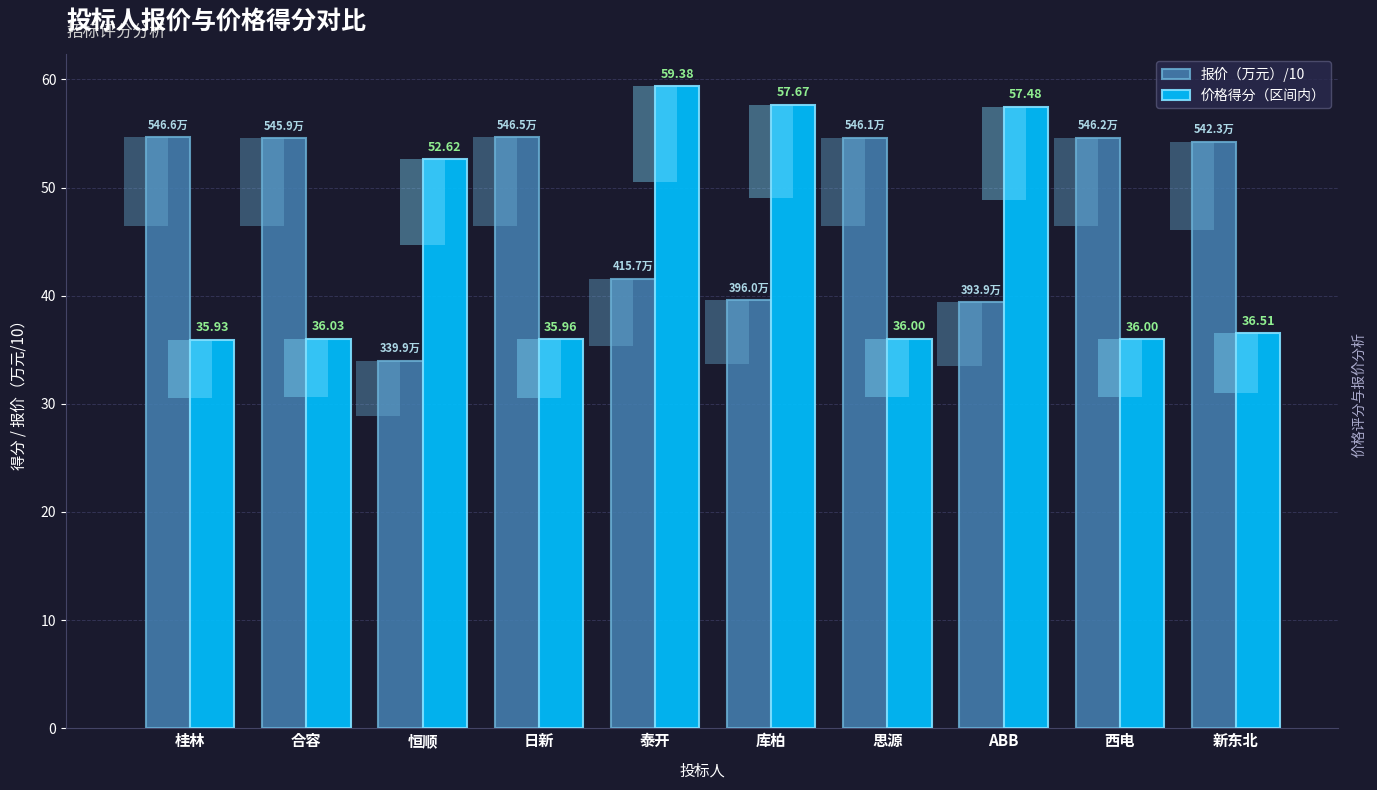

How many groups of bars are there?

10